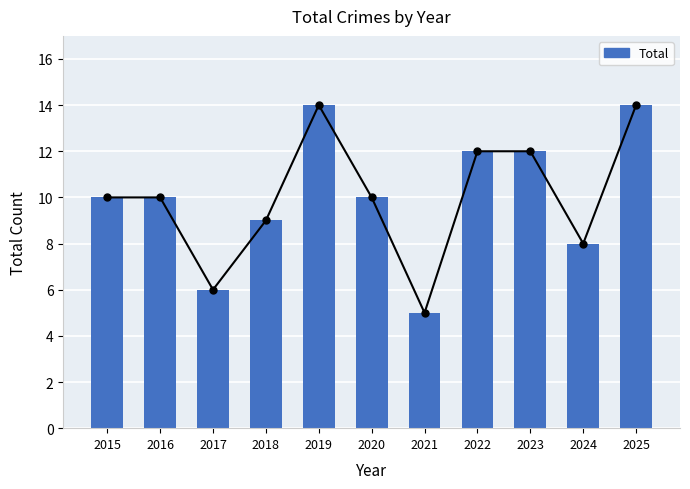

List the labels in order of value, largest first.

2019, 2025, 2022, 2023, 2015, 2016, 2020, 2018, 2024, 2017, 2021